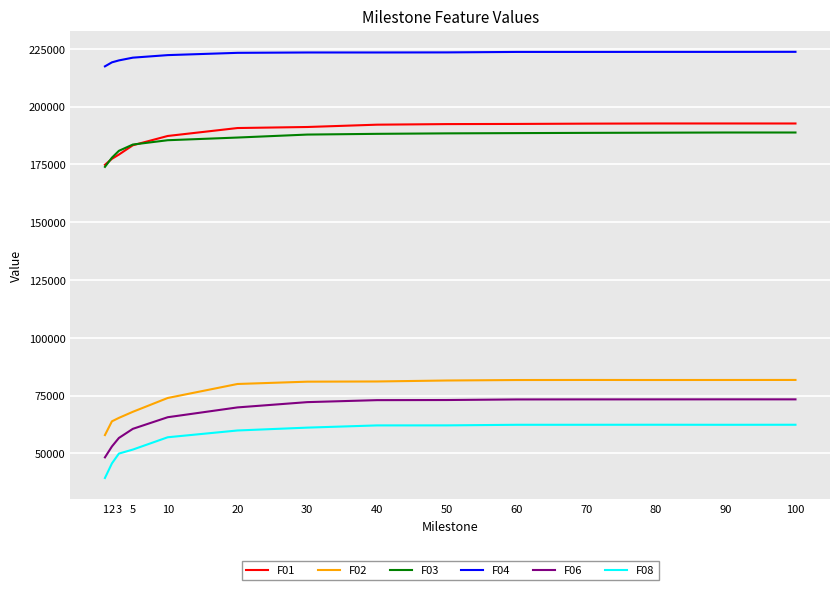

The F04 series shows 223469.0 at 50. True or false?

True